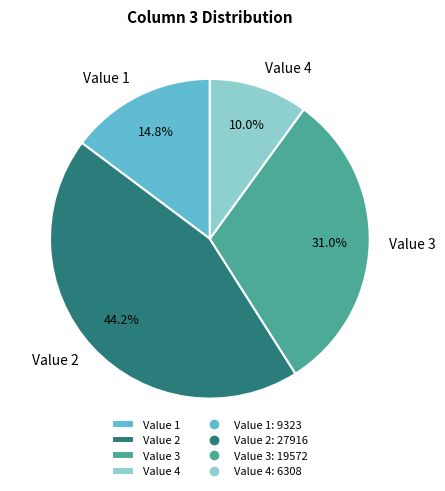

To the nearest percent, what is the difference between the Value 3 and Value 1 slice percentages?

16%